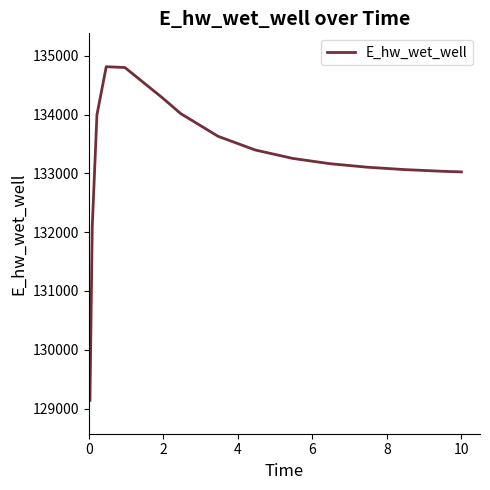

What is the difference between the maximum and minimum values?

5674.2